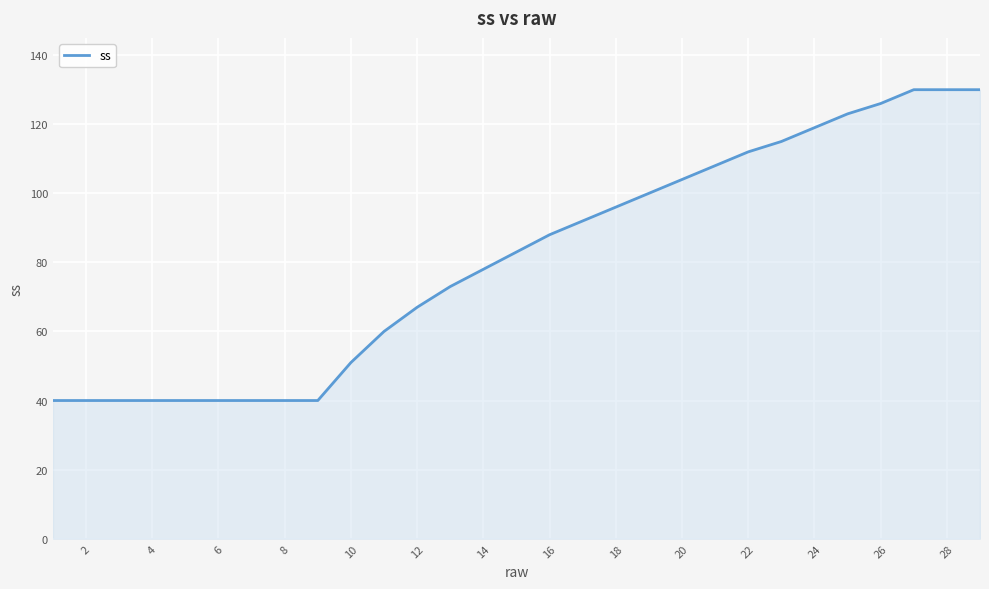

What is the maximum value shown in the chart?

130